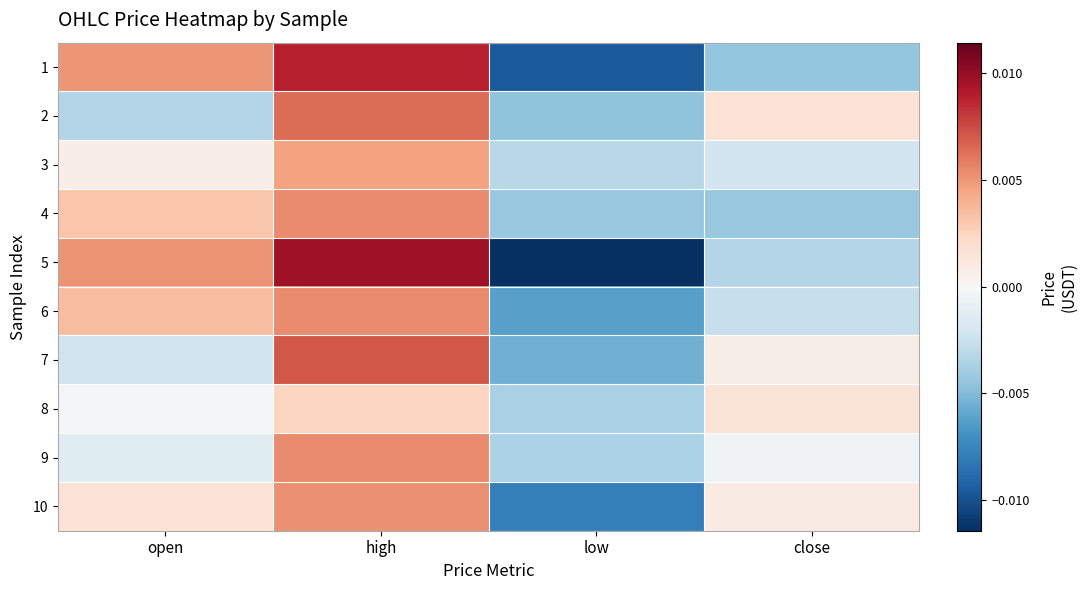

Rank the series at high from highest to lowest value.

5, 1, 7, 2, 4, 6, 9, 10, 3, 8